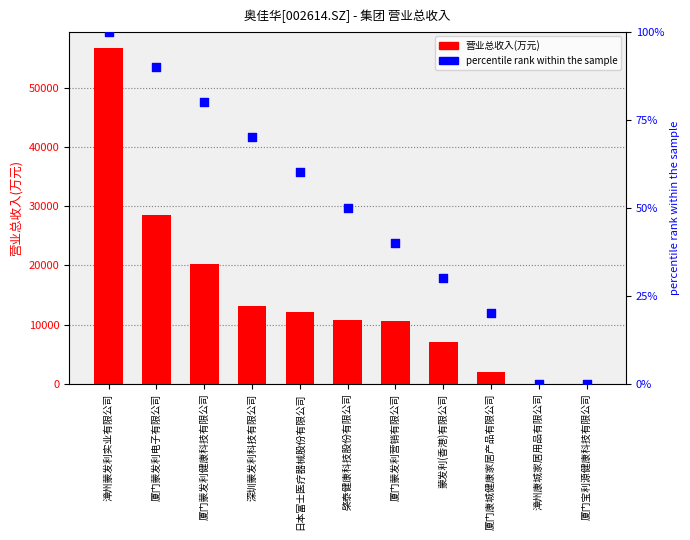

Is the value of 营业总收入(万元) at 深圳蒙发利科技有限公司 greater than the value of percentile rank within the sample at 厦门康城健康家居产品有限公司?

Yes